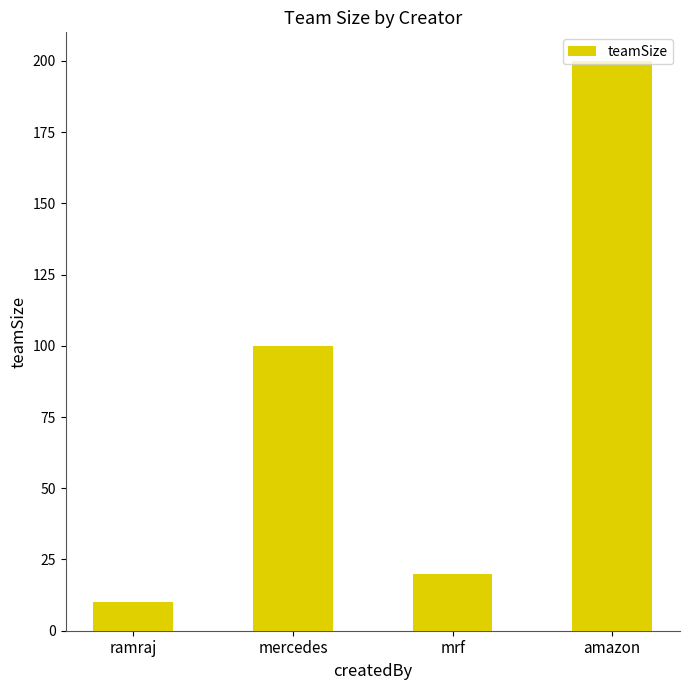

Are the bars grouped side by side (vs. stacked)?

No